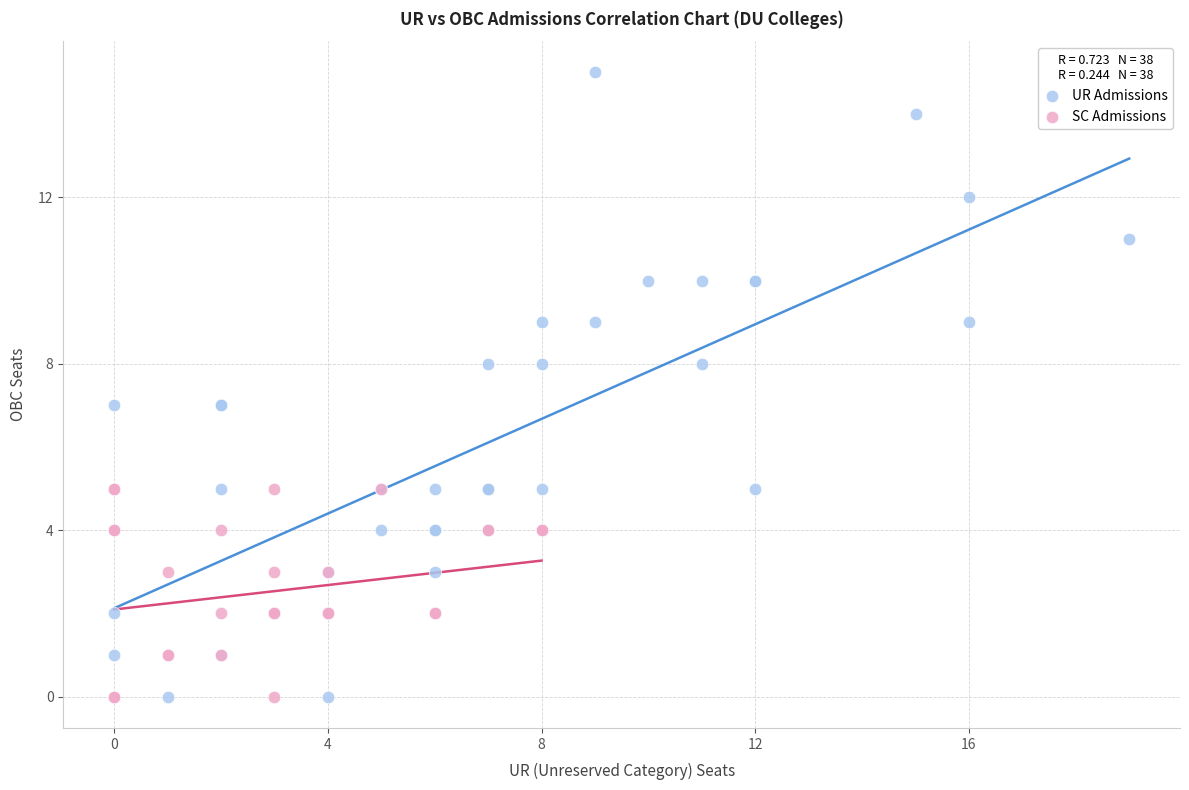

Which series contains the highest Y value?

UR Admissions